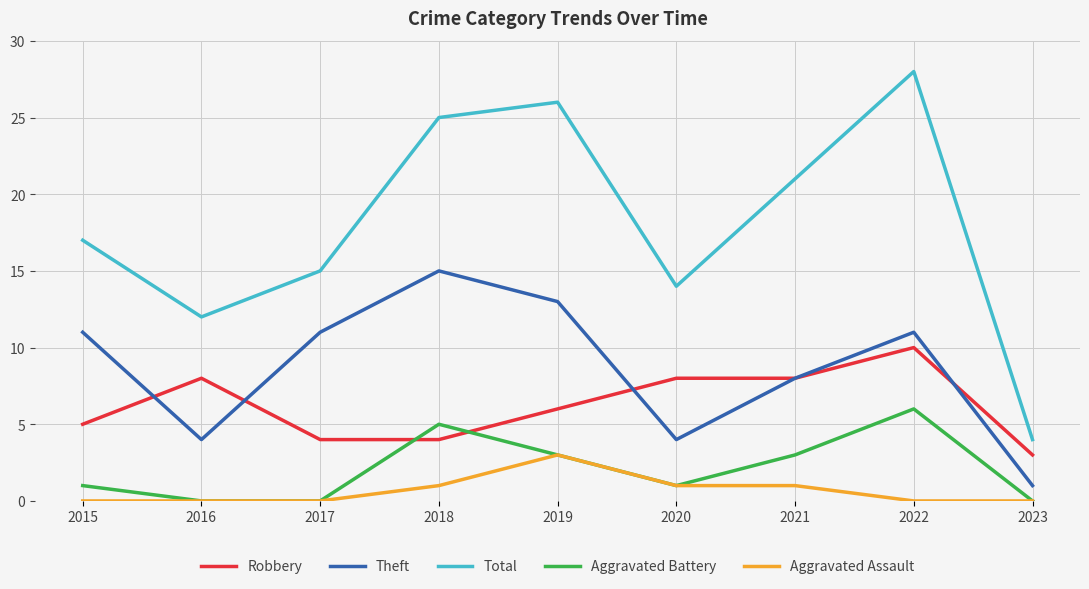

How many Aggravated Battery values are between 0 and 3?

7